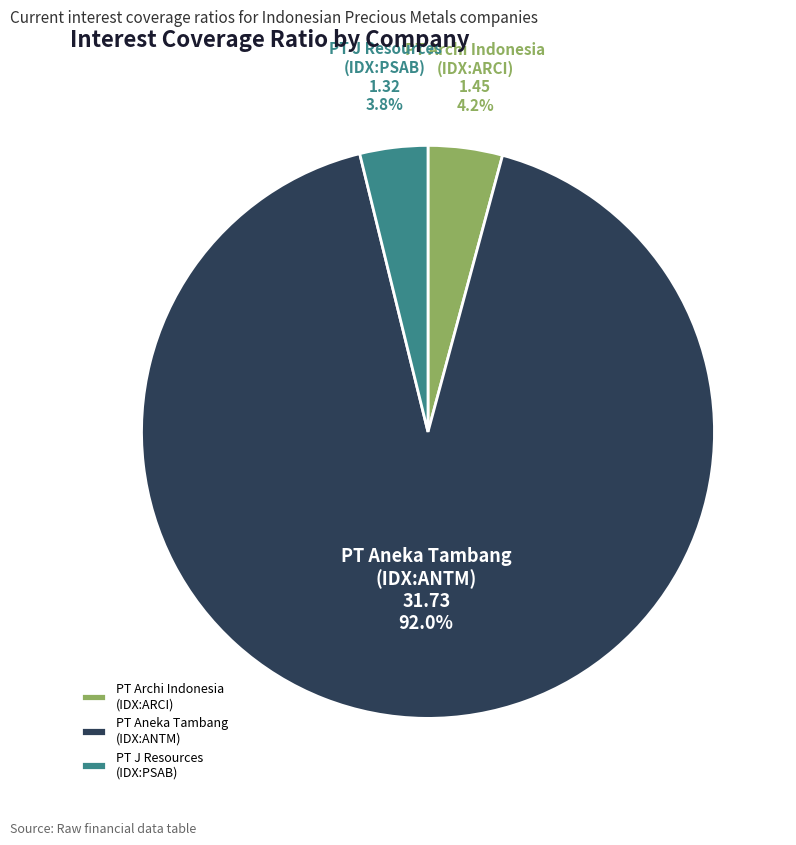

Is there a majority slice in this chart?

Yes